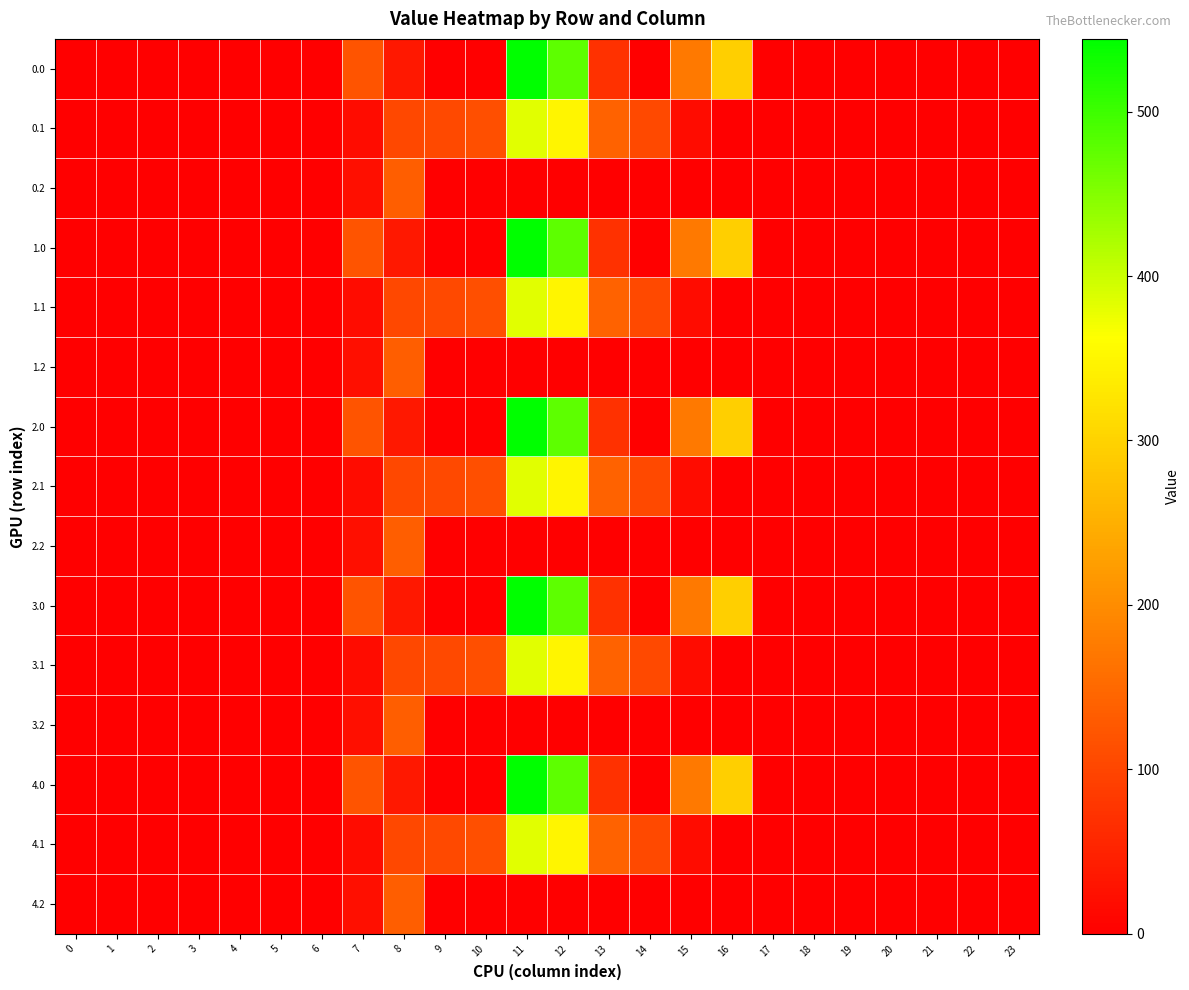

What is the maximum value shown in the chart?

544.3